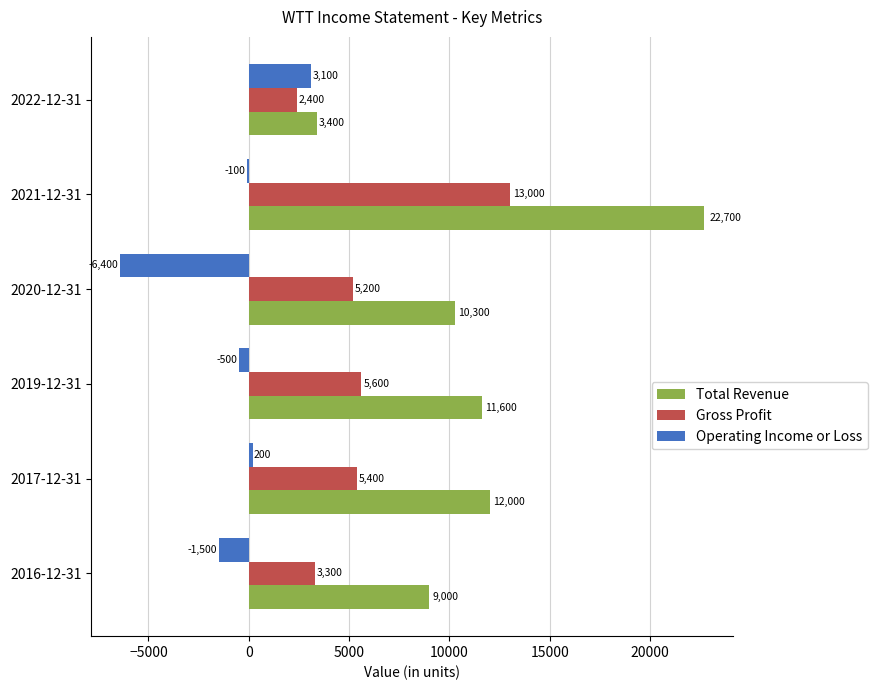

What is the sum of all Operating Income or Loss values?

-5200